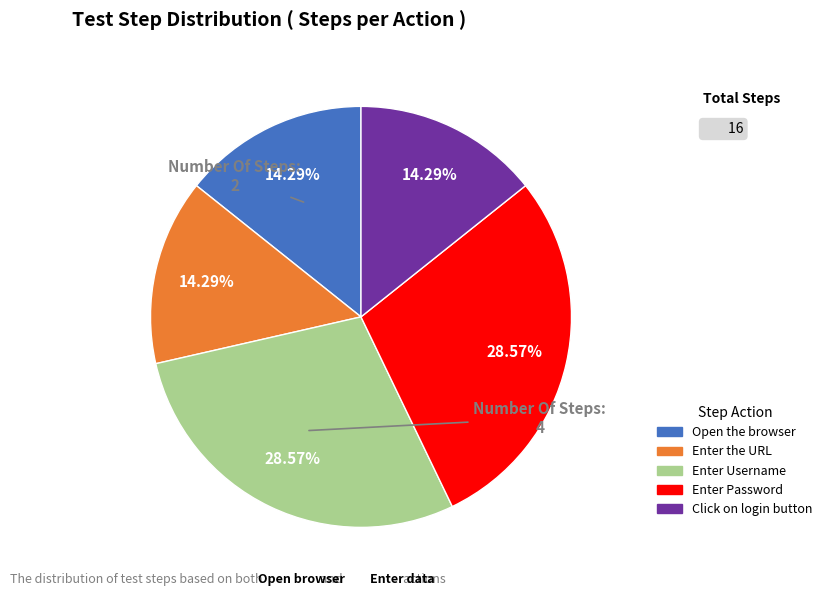

Does any single category account for the majority?

No